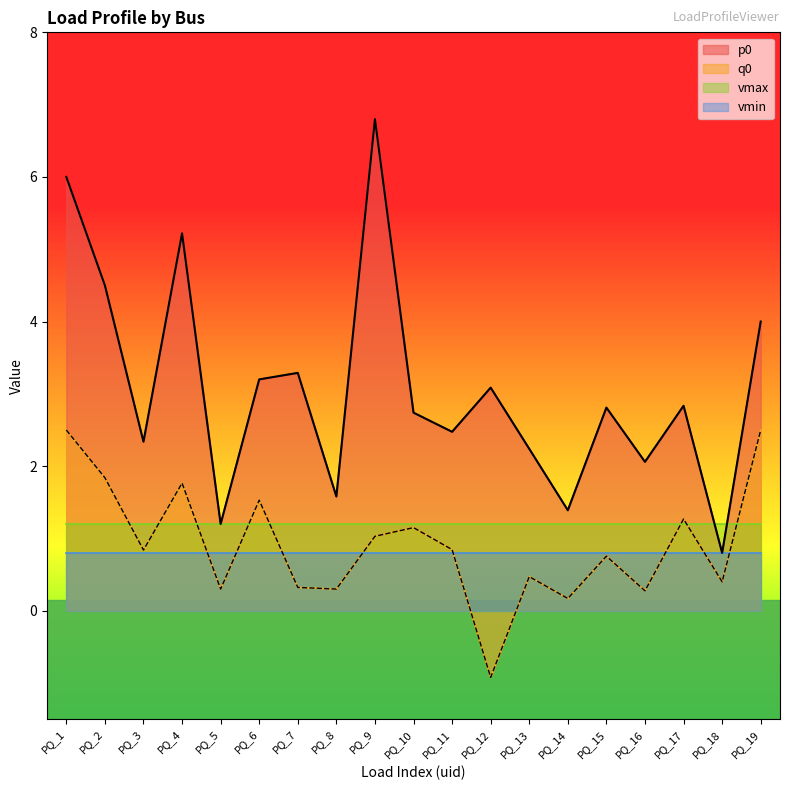

The q0 series shows -0.9 at PQ_12. True or false?

True